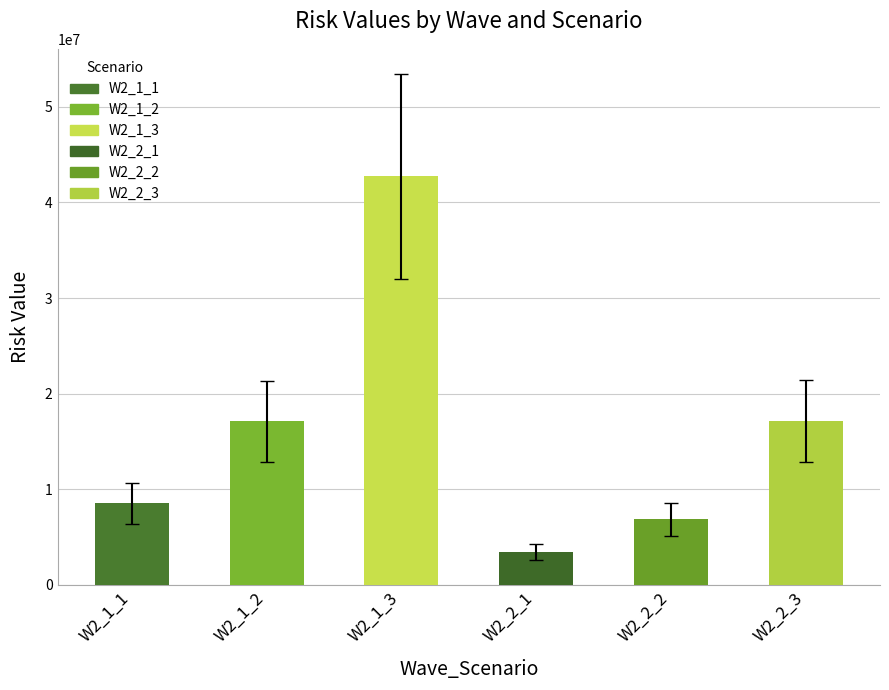

At which category does the chart reach its peak across all series?

W2_1_3